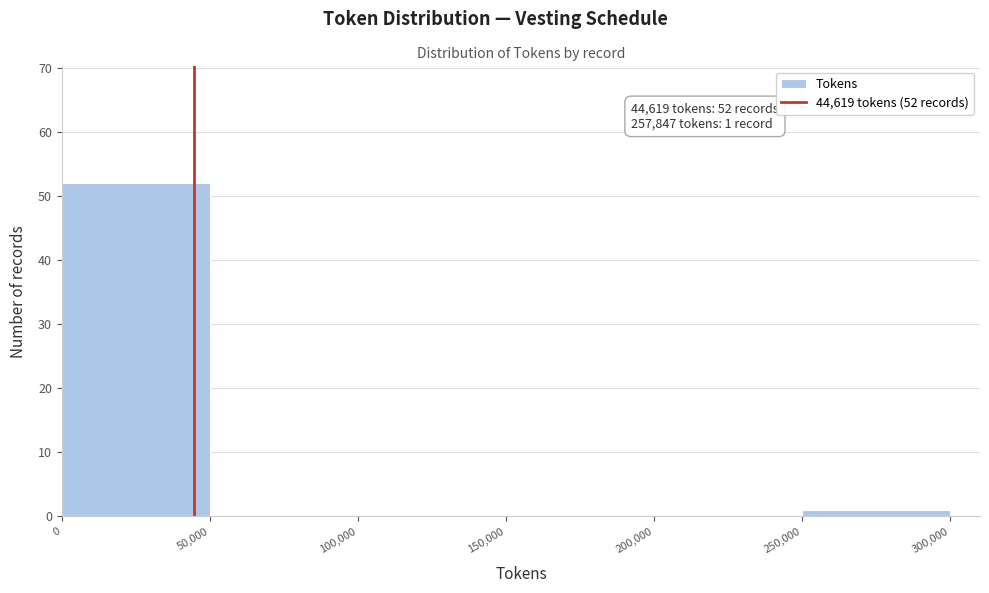

Over which range of the x-axis is the bar tallest?

0 to 50,000